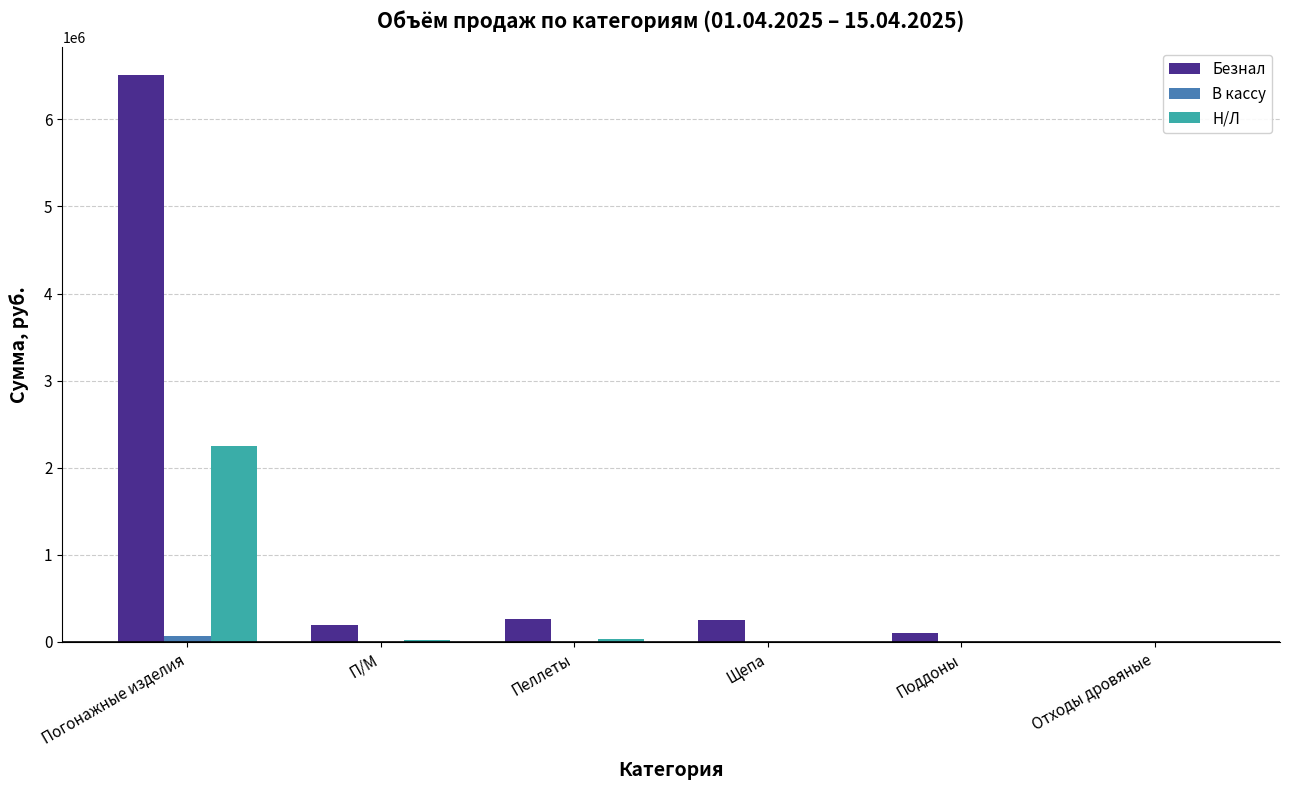

What is the difference between the Н/Л values at Щепа and Отходы дровяные?

1200.0